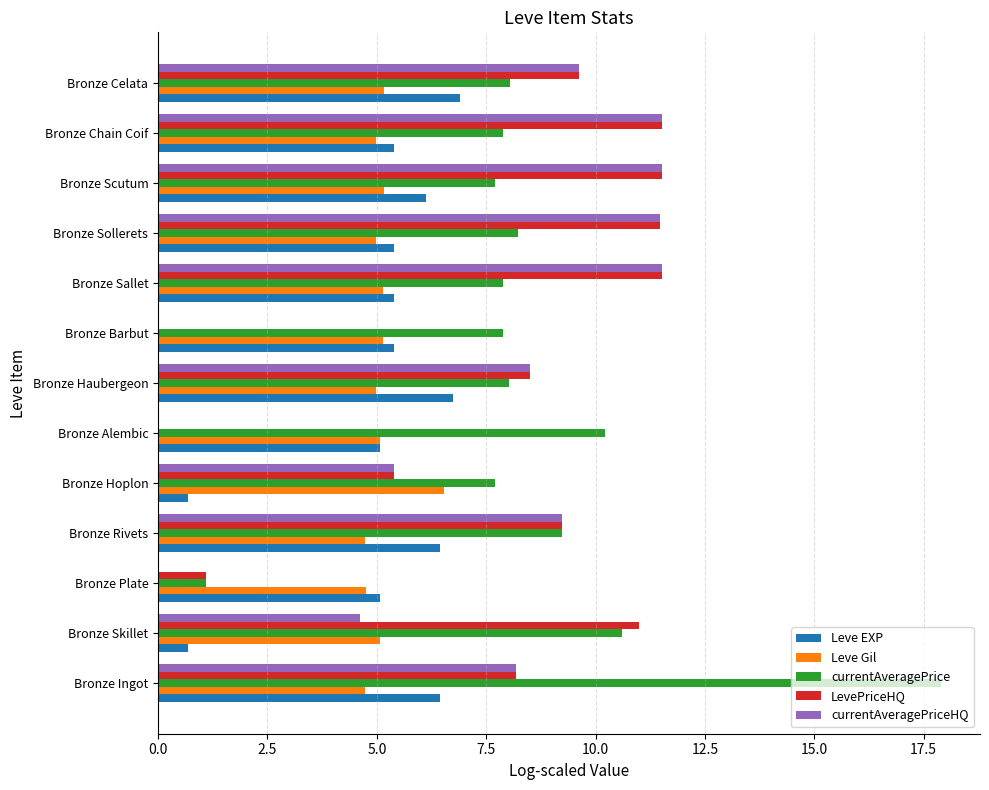

How many data points does each series have?

13